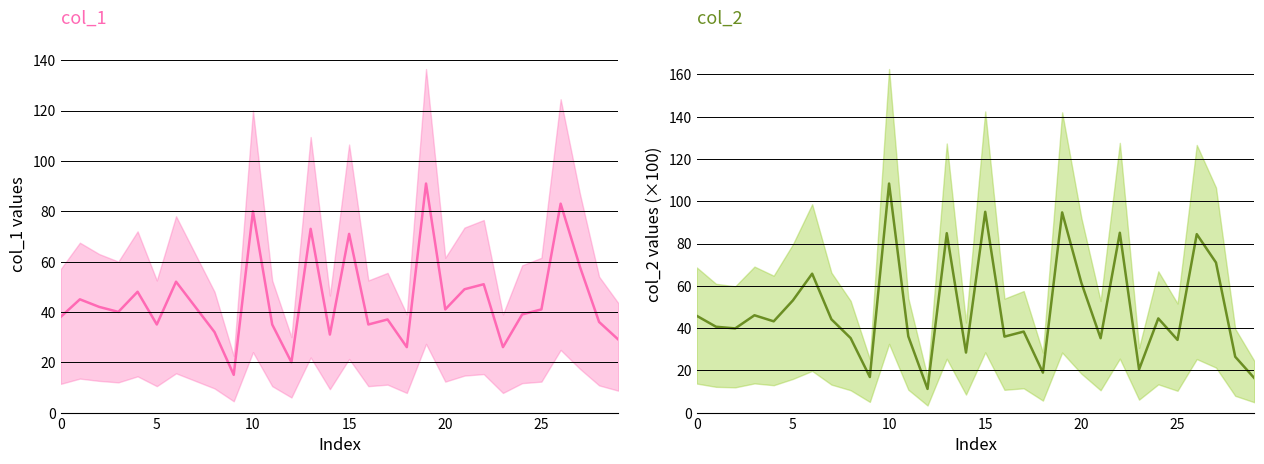

What is the highest value of the col_2 series?

108.4